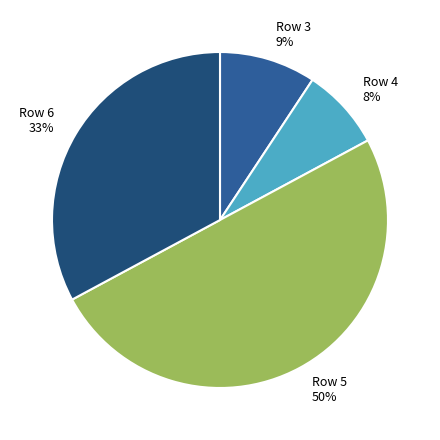

Does Row 3 9% represent more than half of the total?

No